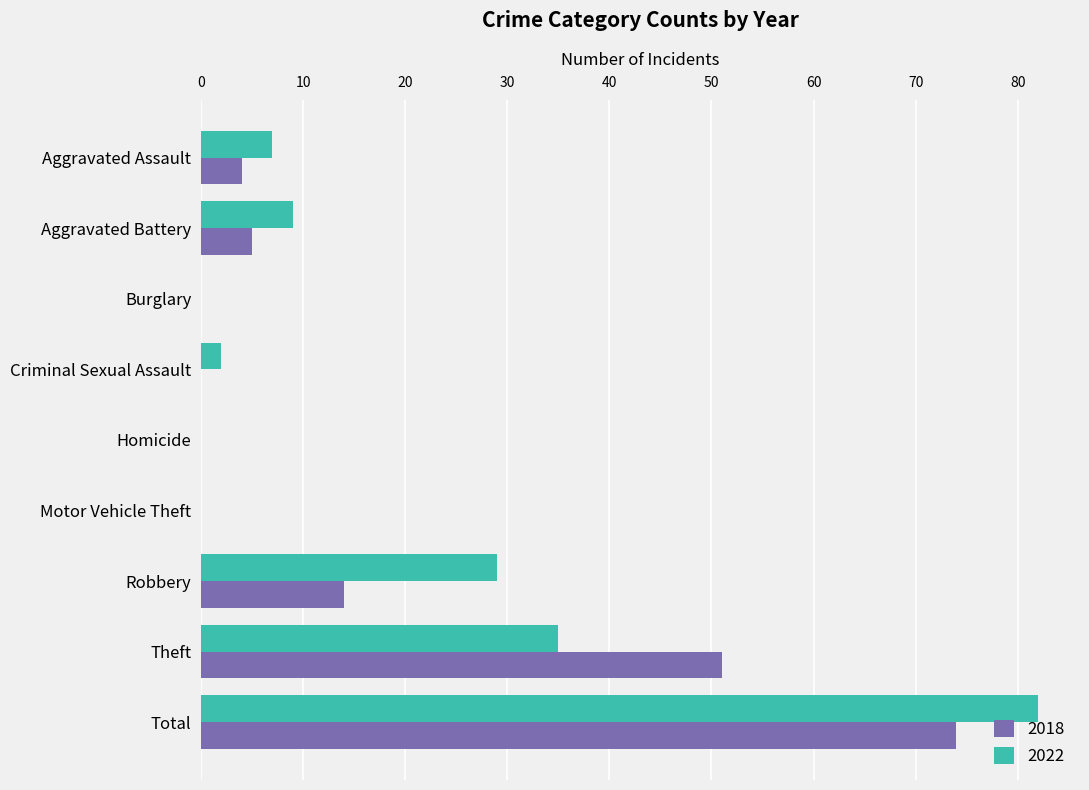

The value of 2018 at Homicide is 0. True or false?

True